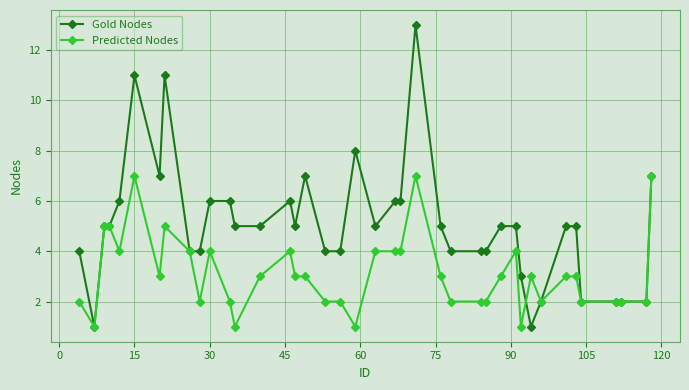

Which series has the largest total across all categories?

Gold Nodes